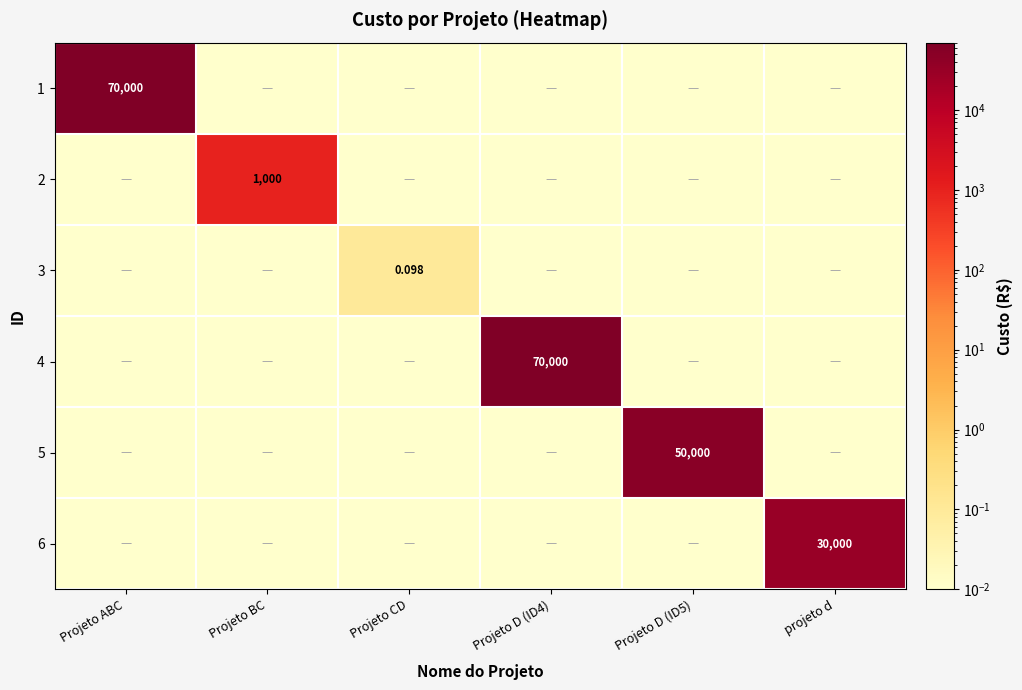

Which category has the highest value in the 2 series?

Projeto BC